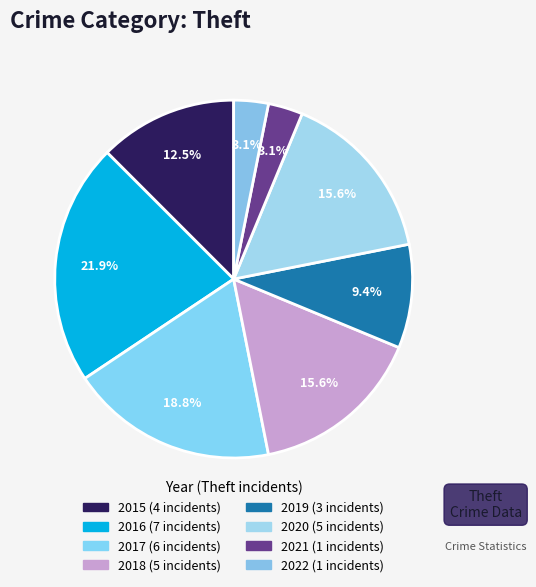

Which slice is the largest?

2016